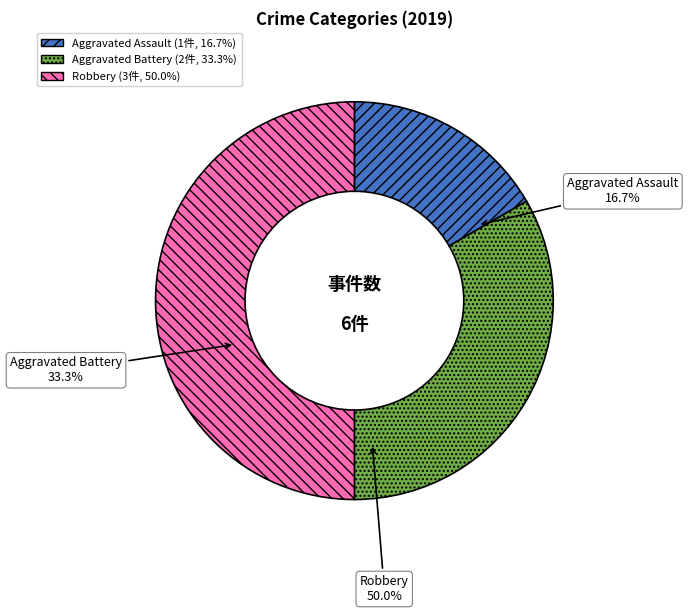

Which slice is the smallest?

Aggravated Assault